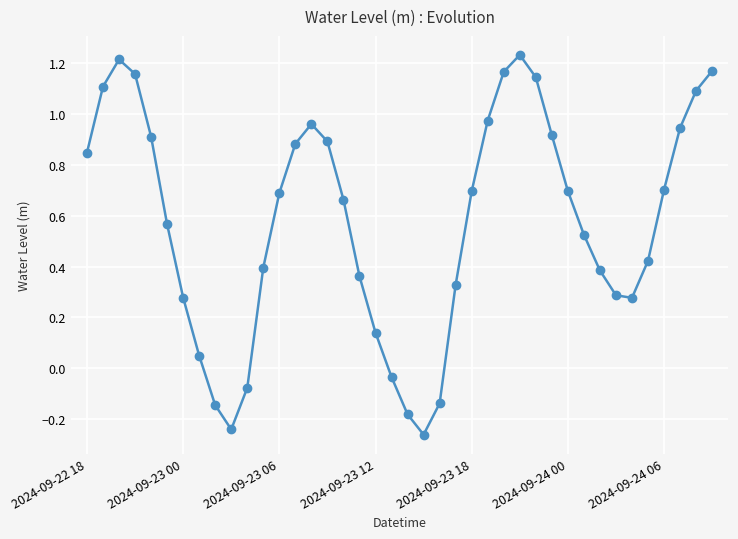

What is the sum of all values?

23.0